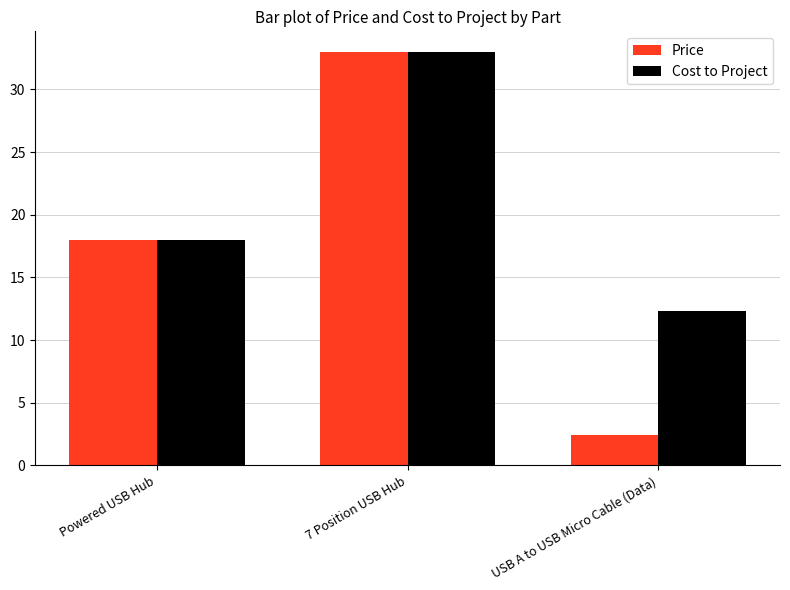

Reading left to right, transcribe all the data shown in this chart.

Price: 18.0	33.0	2.5
Cost to Project: 18.0	33.0	12.3